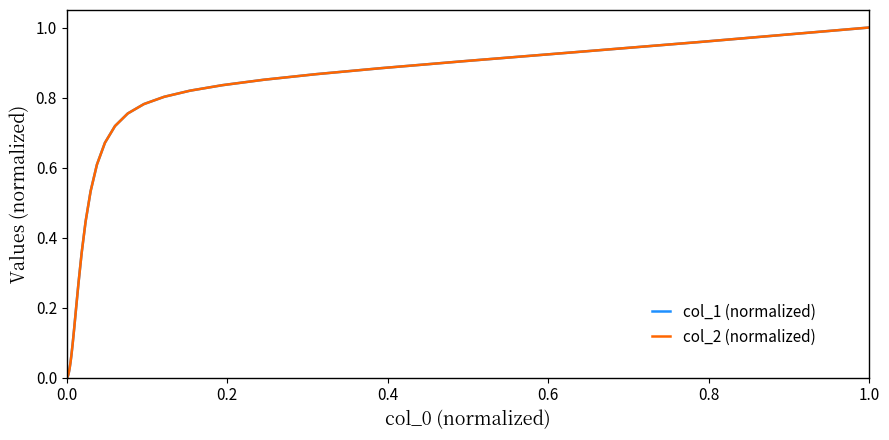

True or false: col_1 (normalized) and col_2 (normalized) intersect in this chart.

False